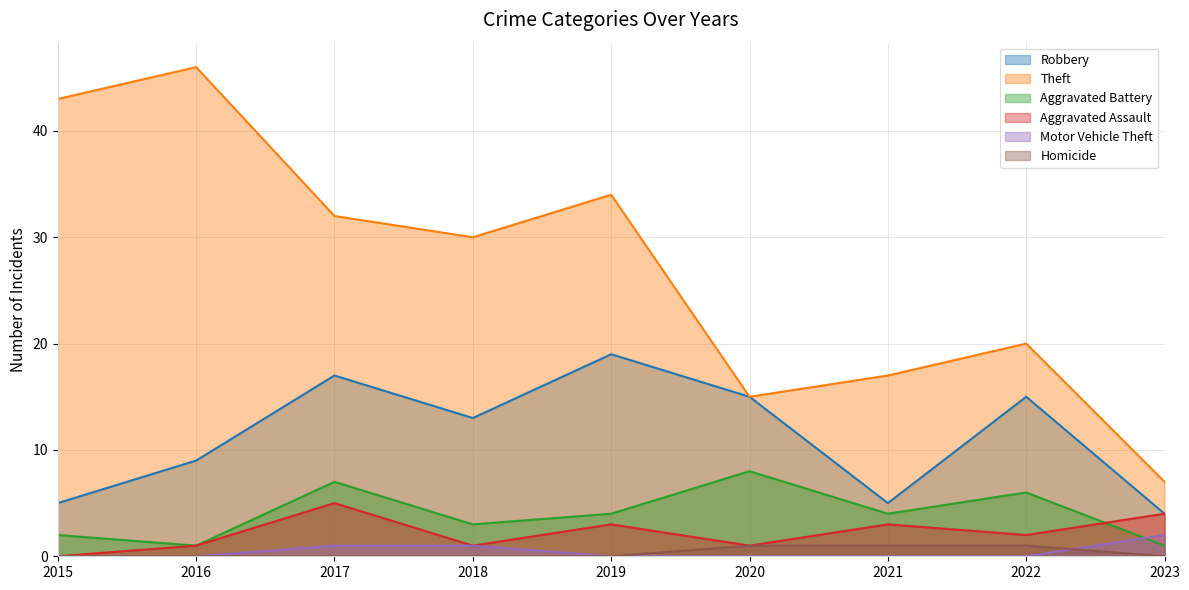

Which has a higher value, 2016 or 2019?

2019